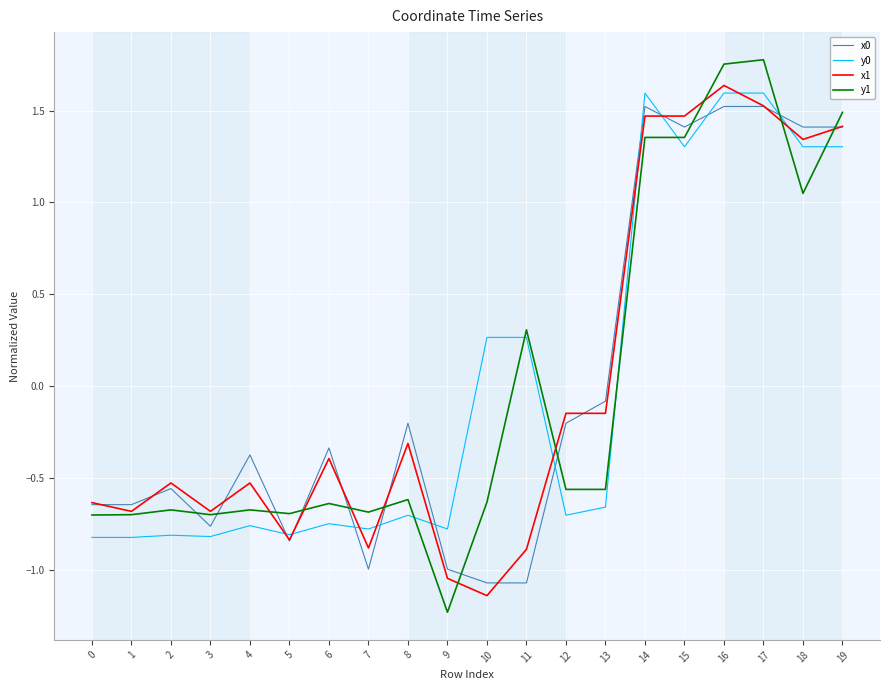

How many values in the y0 series are below 0?

12